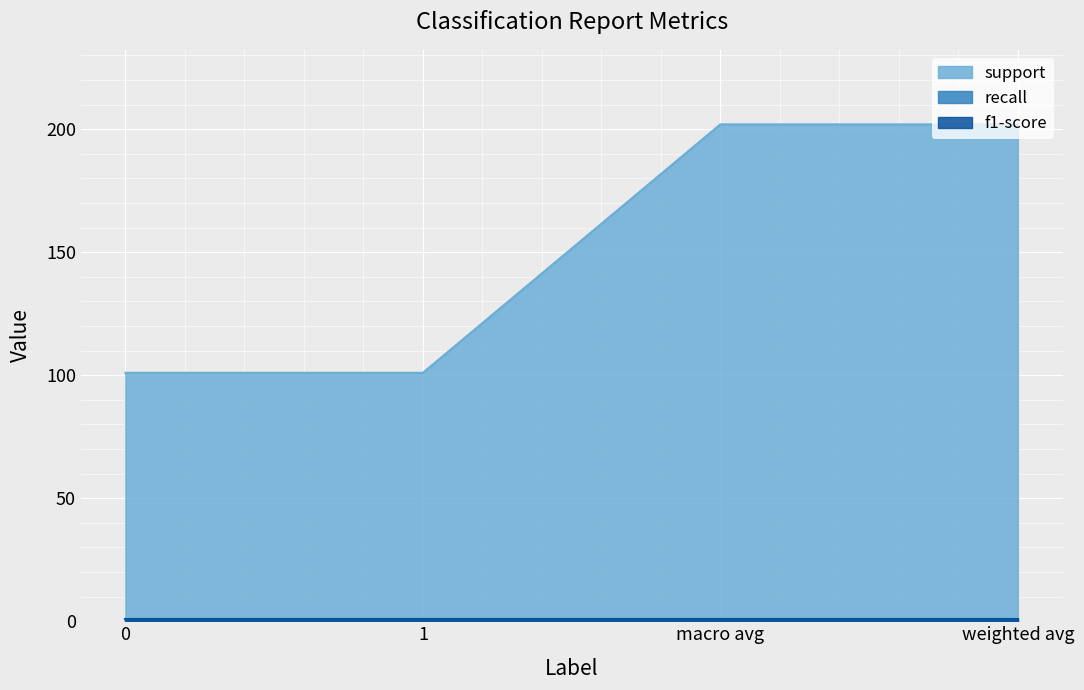

What is the value of the f1-score point at the 1st from the left?

1